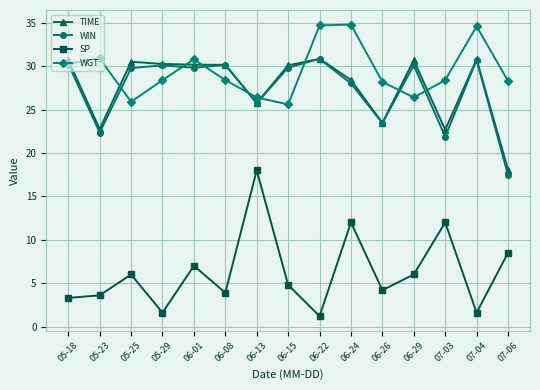

Where is TIME nearest to the value 24?

06-26